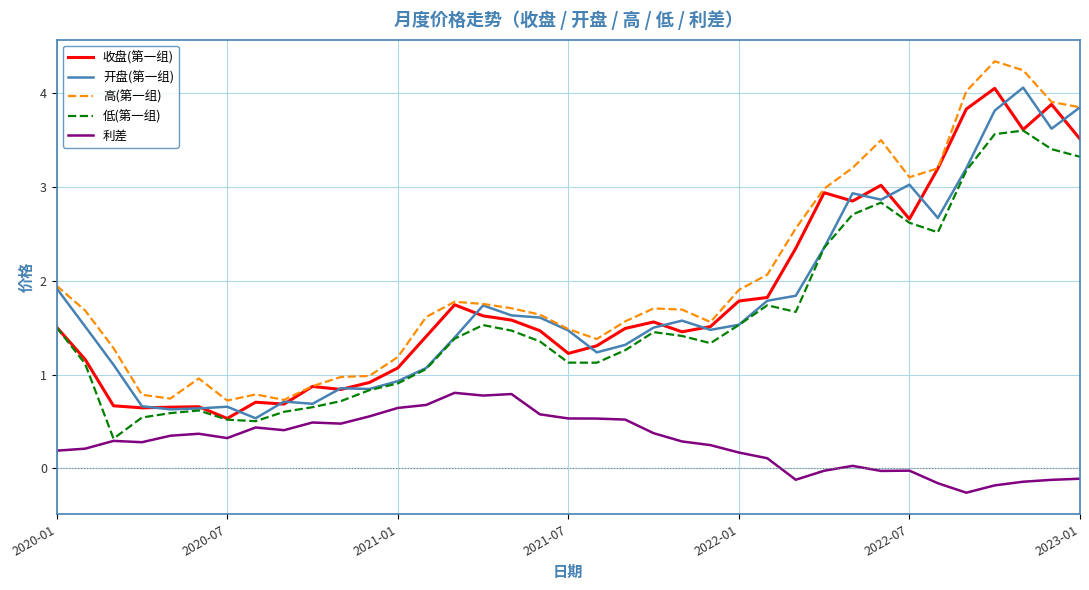

True or false: 利差 and 收盘(第一组) intersect in this chart.

False